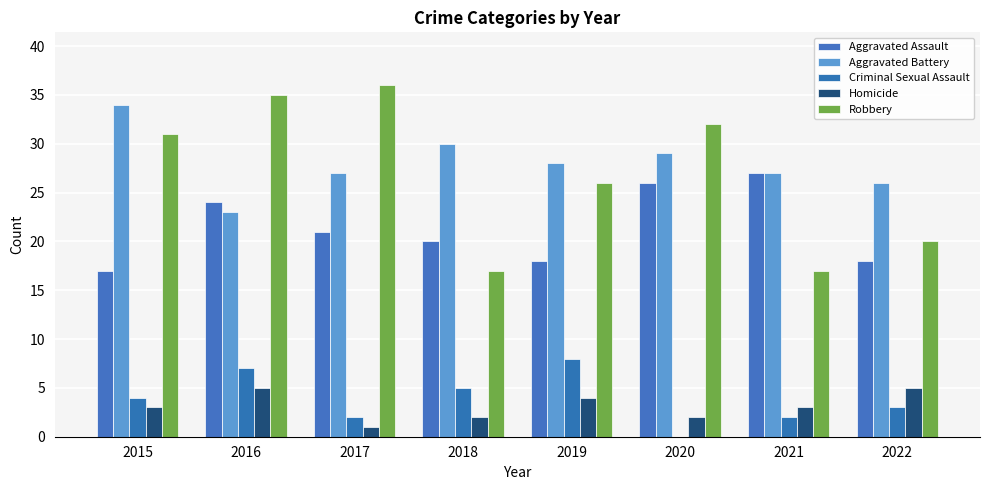

Reading left to right, list all the values displayed in this chart.

Aggravated Assault: 2015=17	2016=24	2017=21	2018=20	2019=18	2020=26	2021=27	2022=18
Aggravated Battery: 2015=34	2016=23	2017=27	2018=30	2019=28	2020=29	2021=27	2022=26
Criminal Sexual Assault: 2015=4	2016=7	2017=2	2018=5	2019=8	2020=0	2021=2	2022=3
Homicide: 2015=3	2016=5	2017=1	2018=2	2019=4	2020=2	2021=3	2022=5
Robbery: 2015=31	2016=35	2017=36	2018=17	2019=26	2020=32	2021=17	2022=20